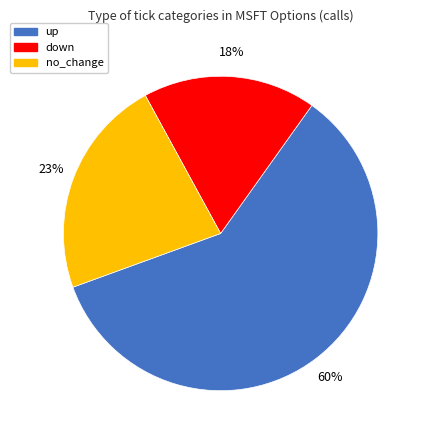

Between no_change and up, which is larger?

up